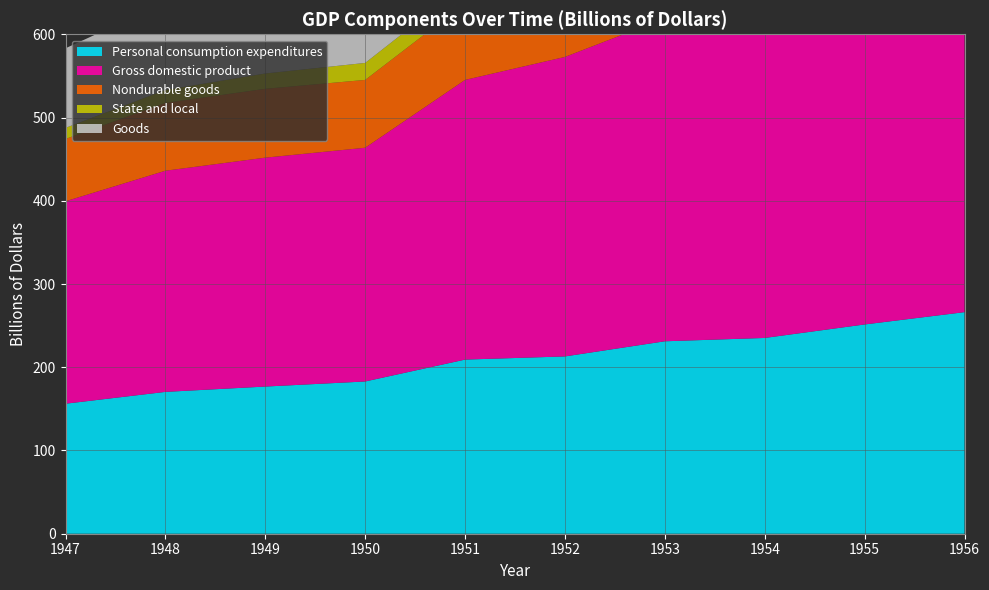

Reading right to left, what are all the values shown in this chart?

Personal consumption expenditures: 266.2	251.4	235.2	231.2	213.0	209.2	182.9	176.8	170.4	156.2
Gross domestic product: 439.7	413.1	385.3	388.0	359.8	336.0	280.8	275.0	265.7	243.2
Nondurable goods: 110.5	104.5	101.3	100.5	94.8	92.0	81.5	82.7	81.5	74.9
State and local: 33.9	31.1	28.1	26.1	24.1	22.5	20.4	18.4	15.5	13.3
Goods: 150.2	142.9	134.2	135.7	125.5	127.6	110.8	107.2	105.1	95.6